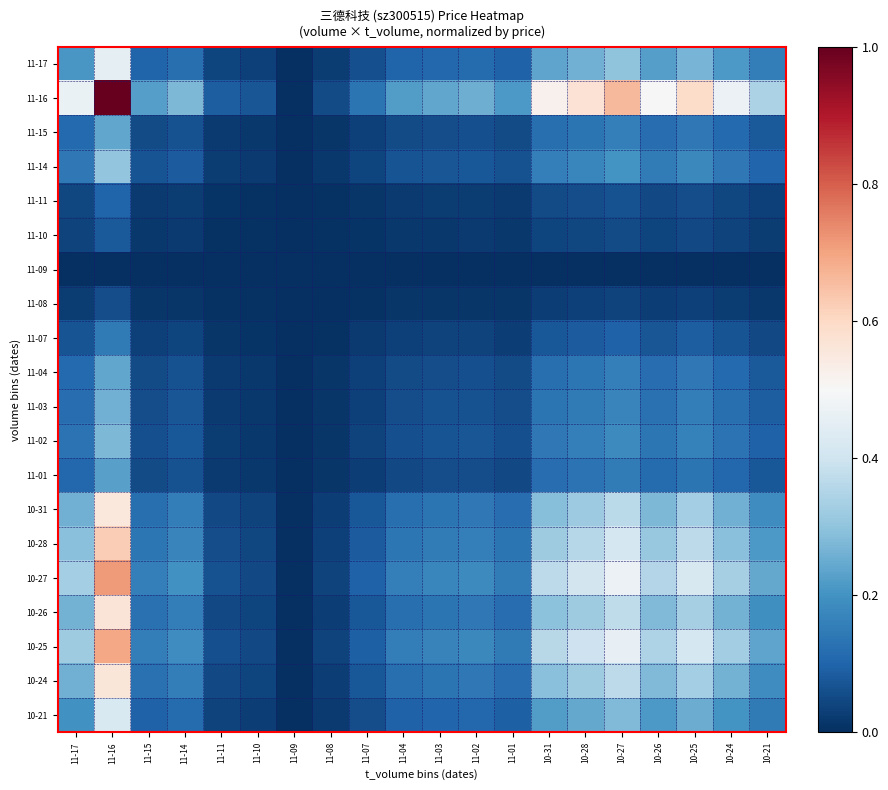

At how many categories does at least one series exceed 0?

19